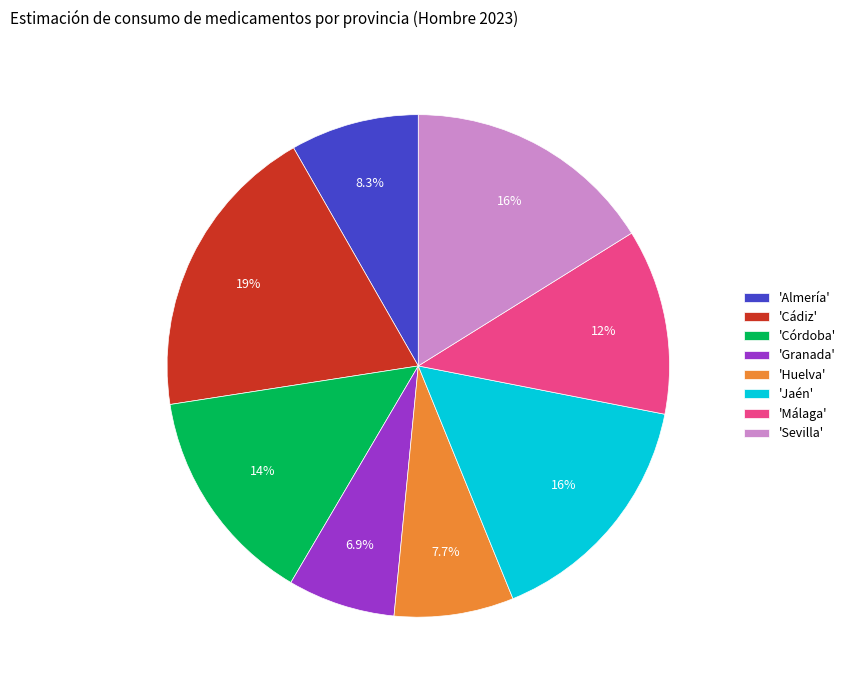

Which slice is the largest?

'Cádiz'